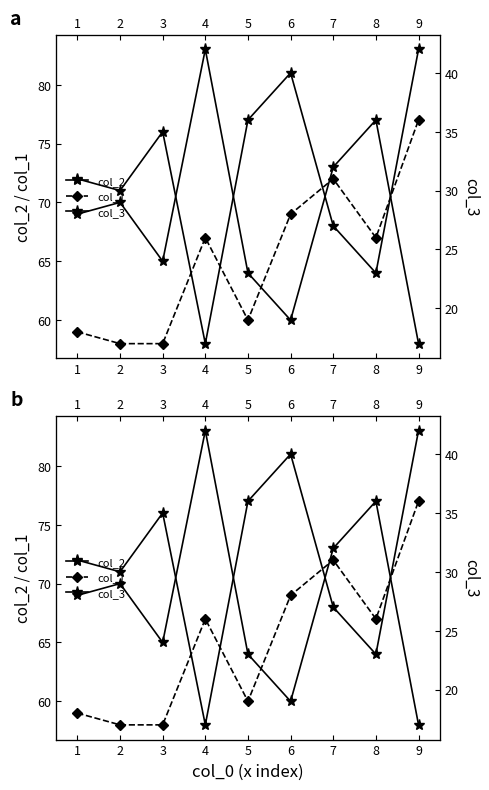

List the labels in order of col_2 value, smallest first.

4, 8, 7, 2, 1, 3, 5, 6, 9